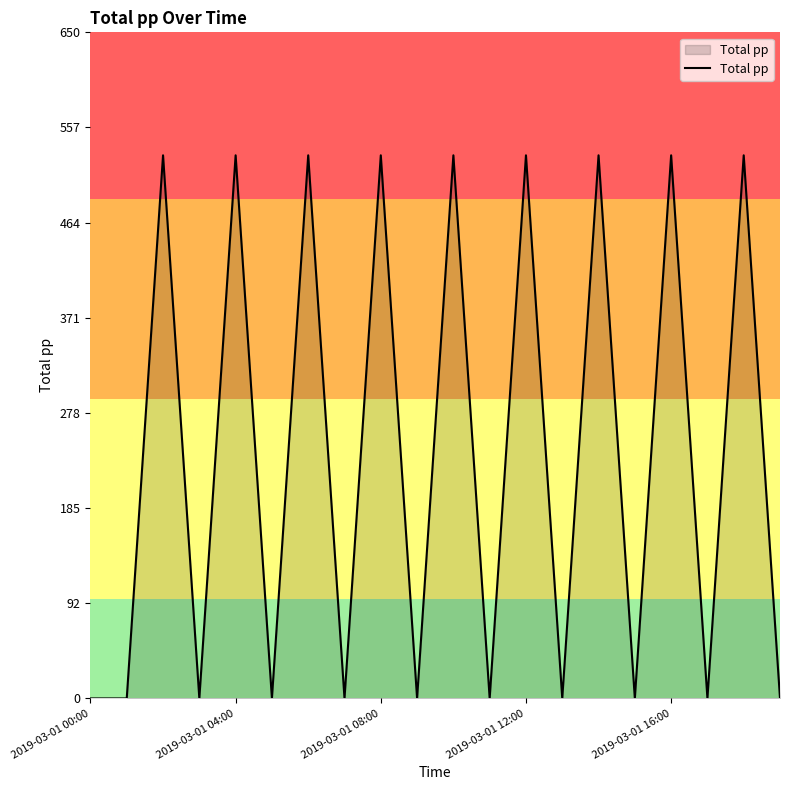

What is the greatest value displayed?

530